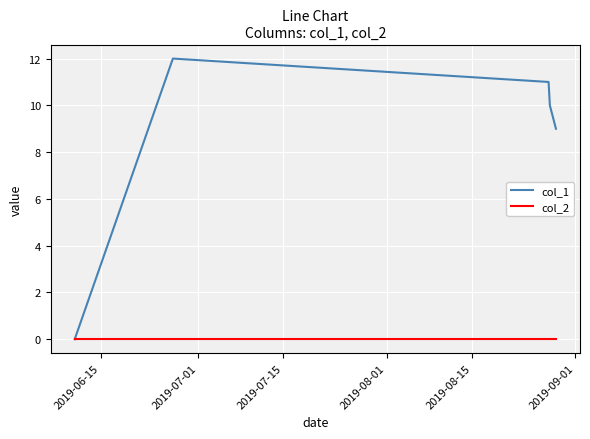

Rank the series by their average value, from highest to lowest.

col_1, col_2